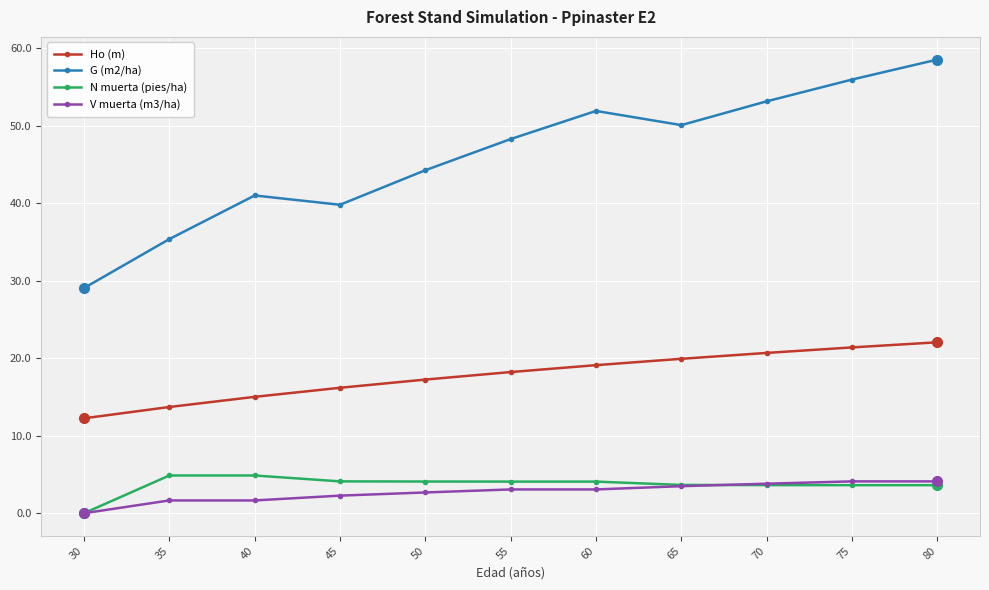

Which label corresponds to the smallest value in the chart?

30